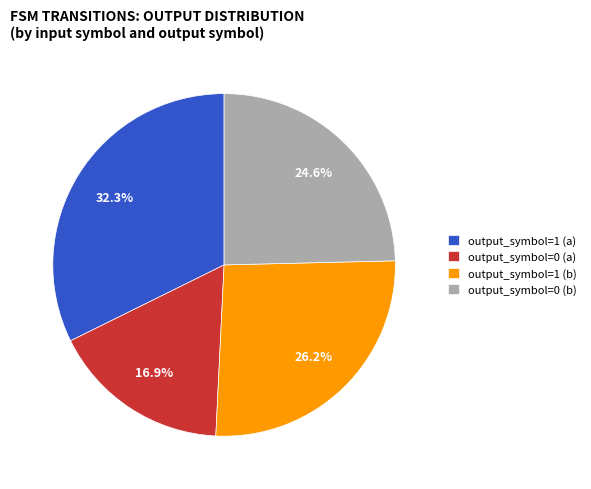

What is the largest slice in the pie chart?

output_symbol=1 (a)